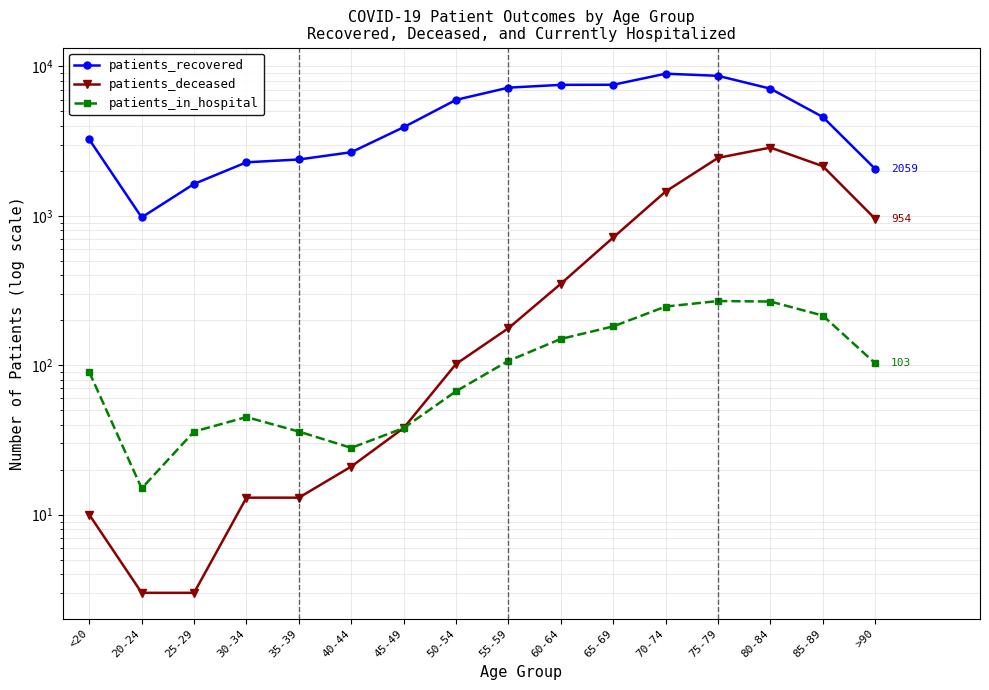

What position from the left is 55-59?

9